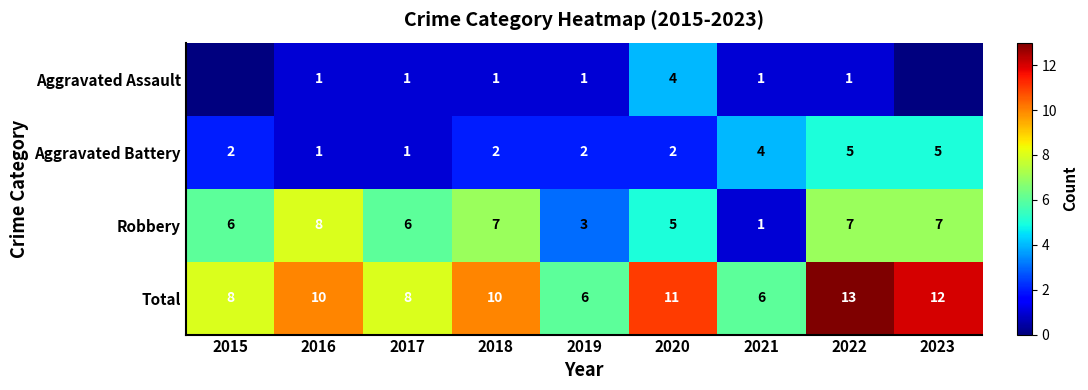

Is the value of Aggravated Battery at 2016 greater than the value of Total at 2022?

No